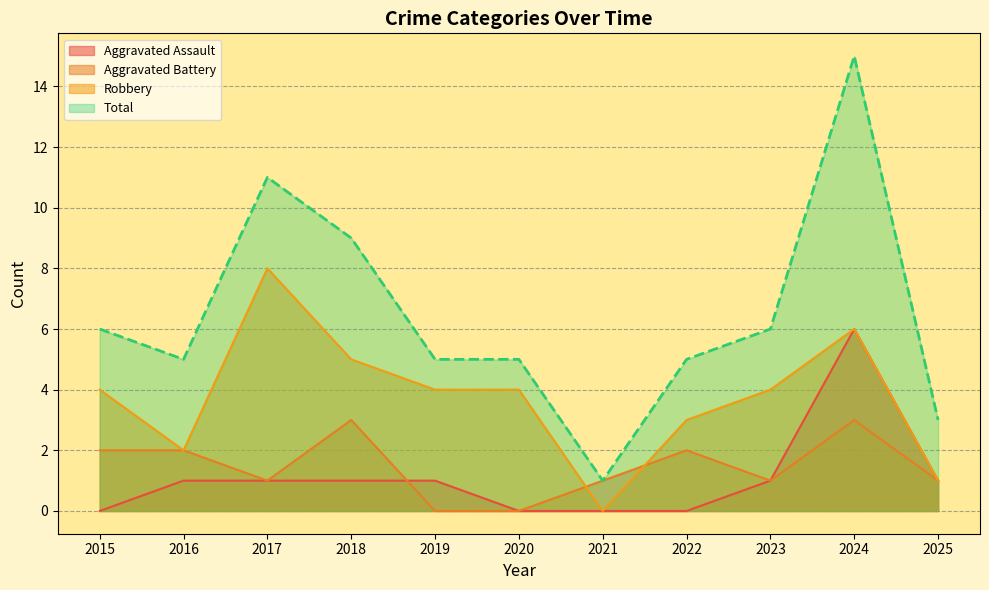

What is the value of the Total point at the 11th from the left?

3